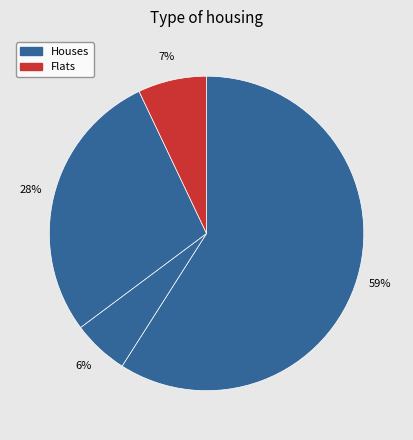

Count the number of slices in the pie.

4